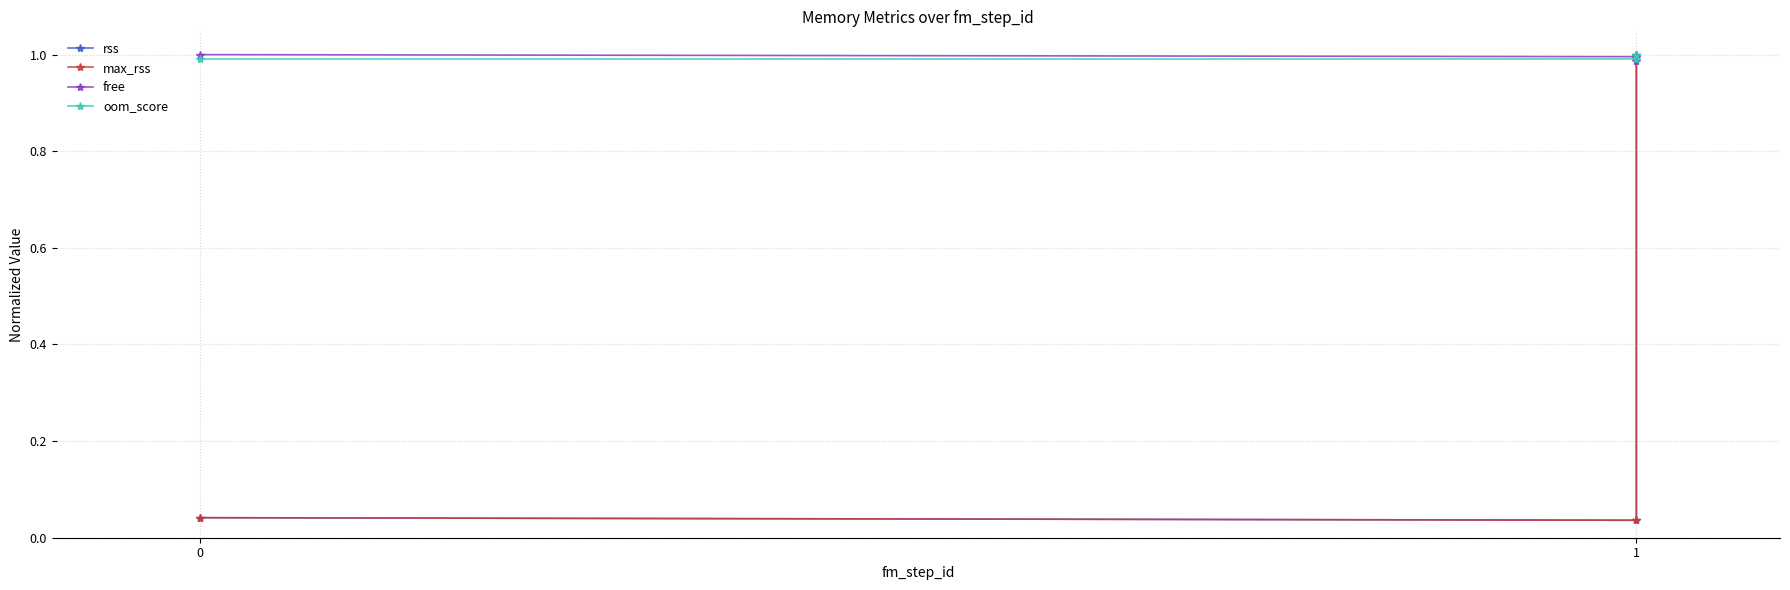

True or false: rss has a value of 0.0 at 0.

True